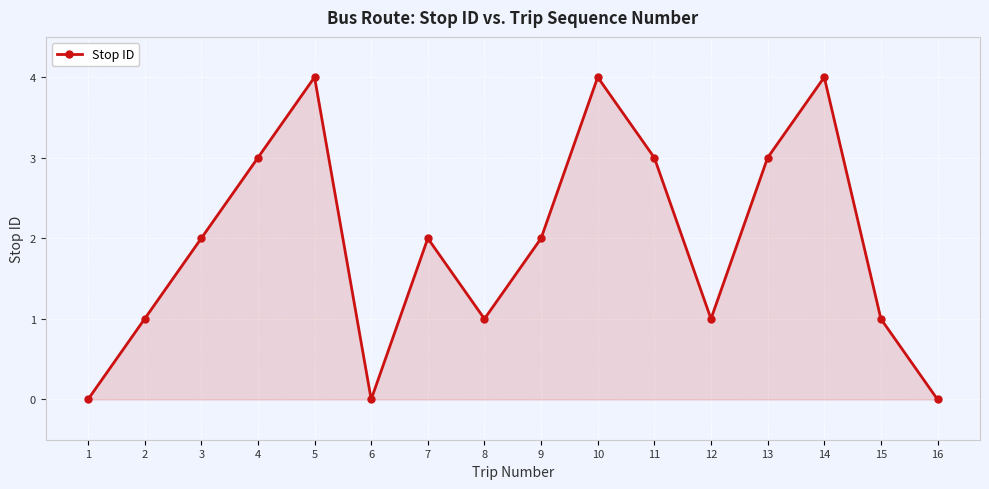

What is the difference between the maximum and minimum values?

4